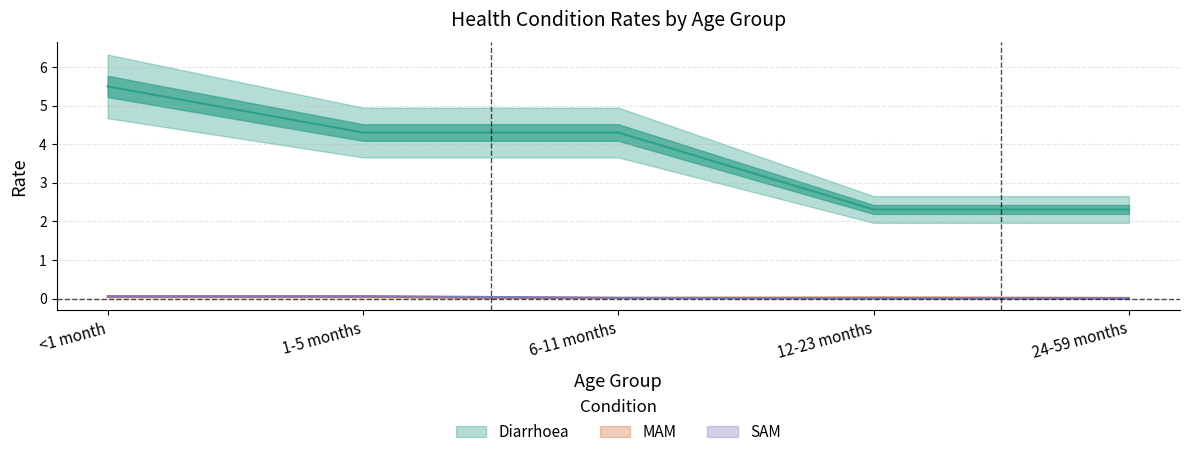

True or false: Diarrhoea has a value of 5.5 at <1 month.

True